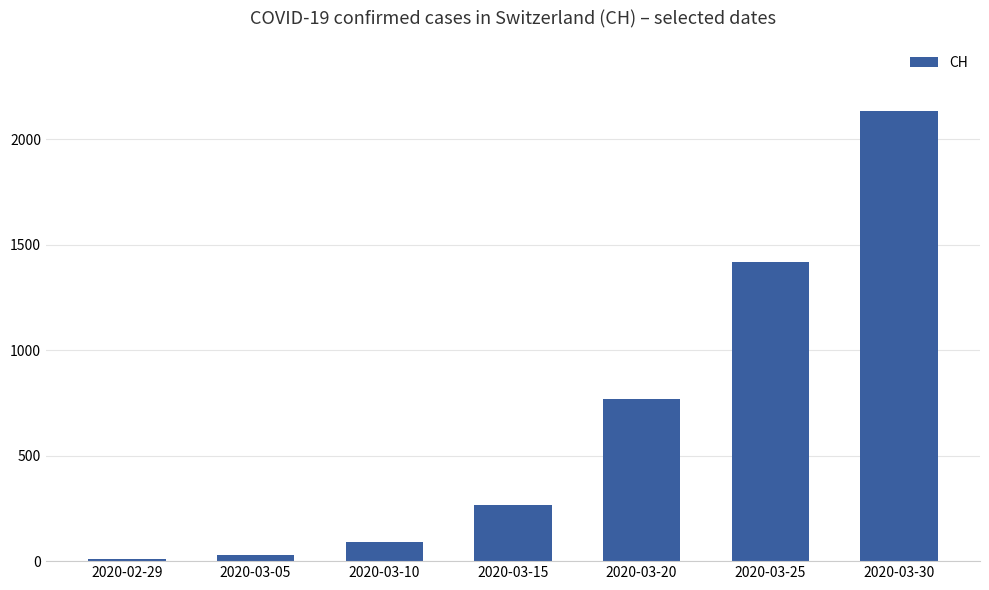

What is the label of the 7th bar from the left?

2020-03-30